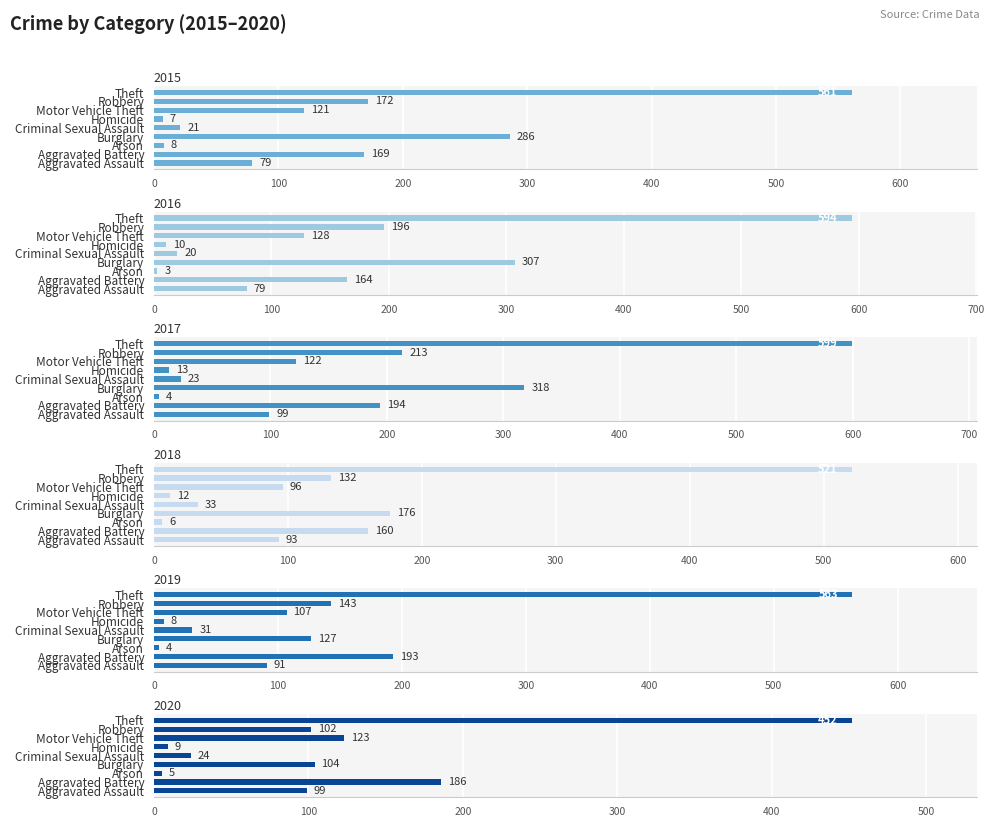

Which series changed the most between Arson and Burglary?

2017